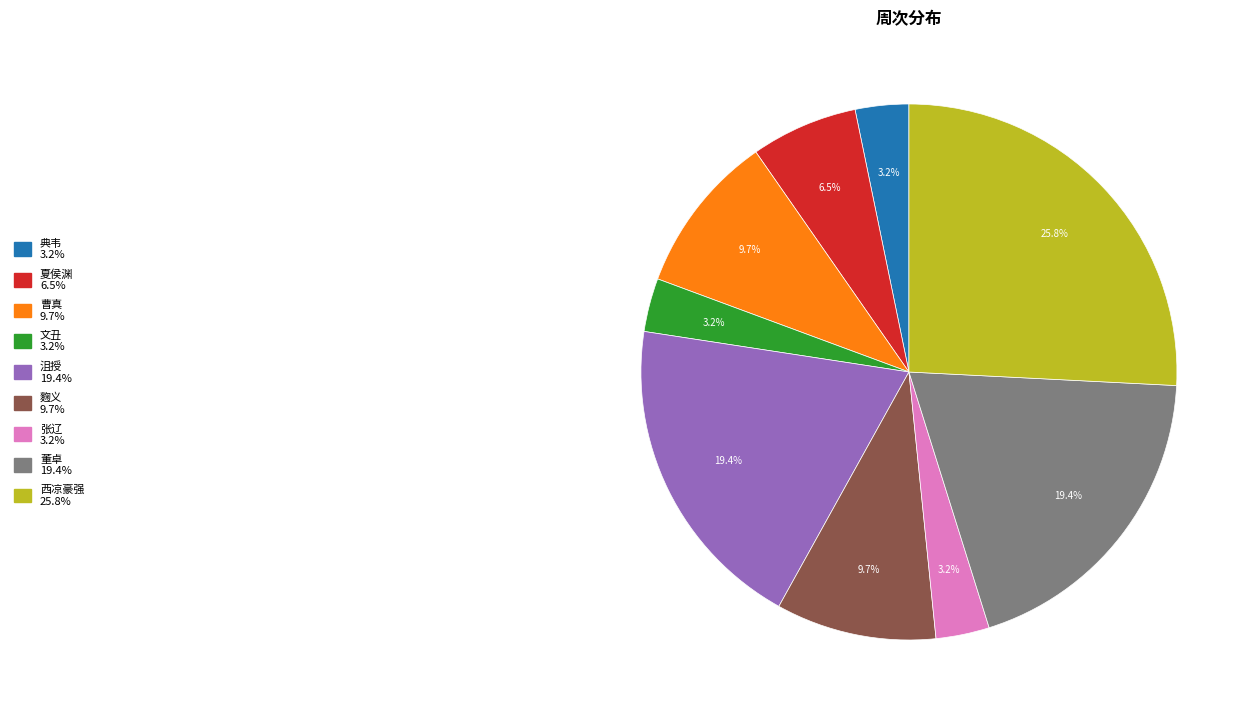

Does any single category account for the majority?

No